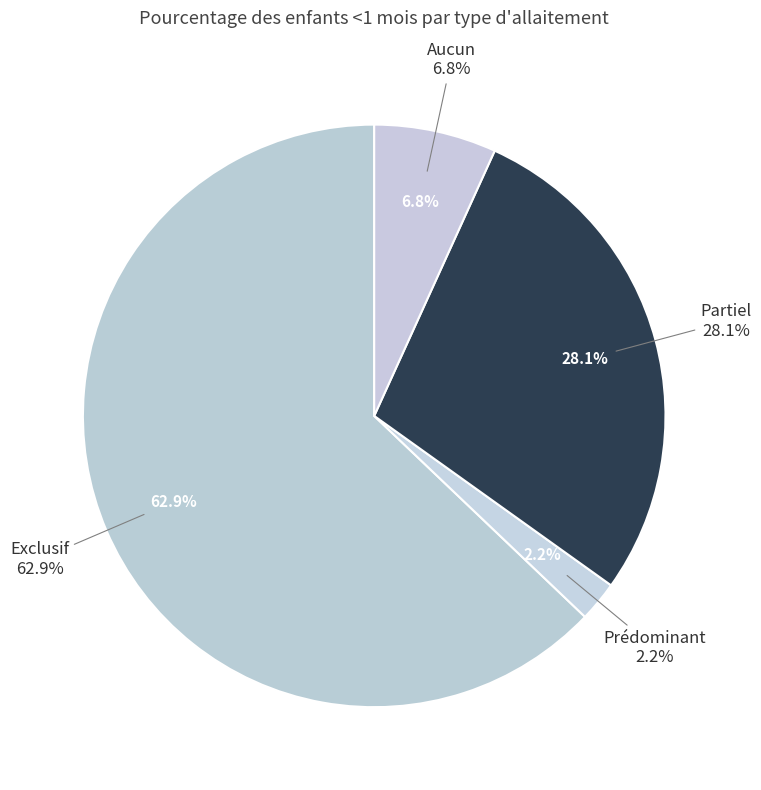

Which slice is the largest?

Exclusif